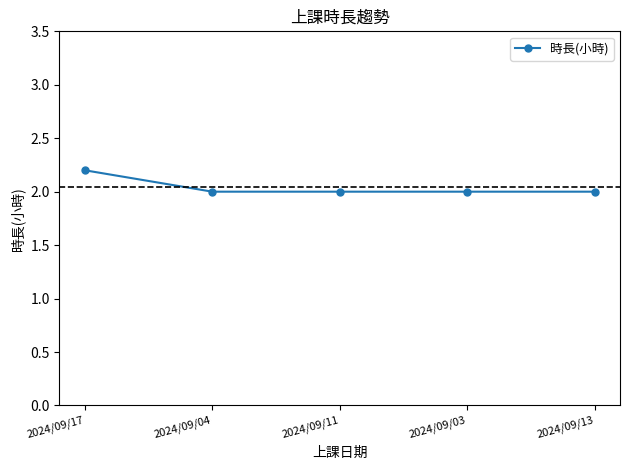

What is the sum of the values at 2024/09/17 and 2024/09/03?

4.2